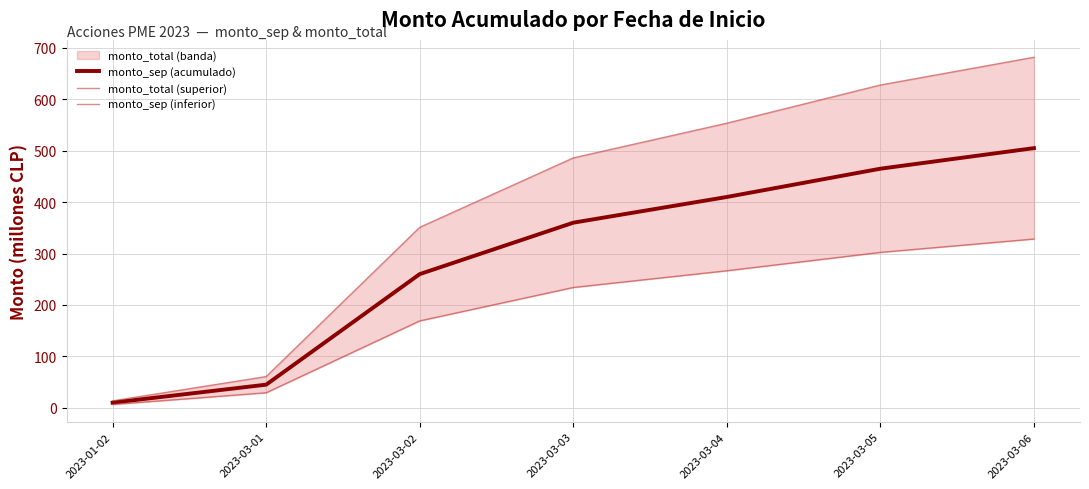

What position from the left is 2023-01-02?

1